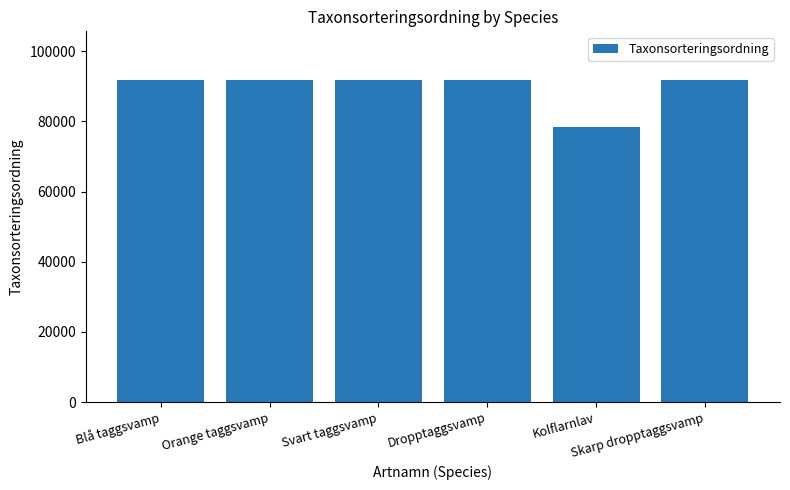

What is the maximum value shown in the chart?

91902